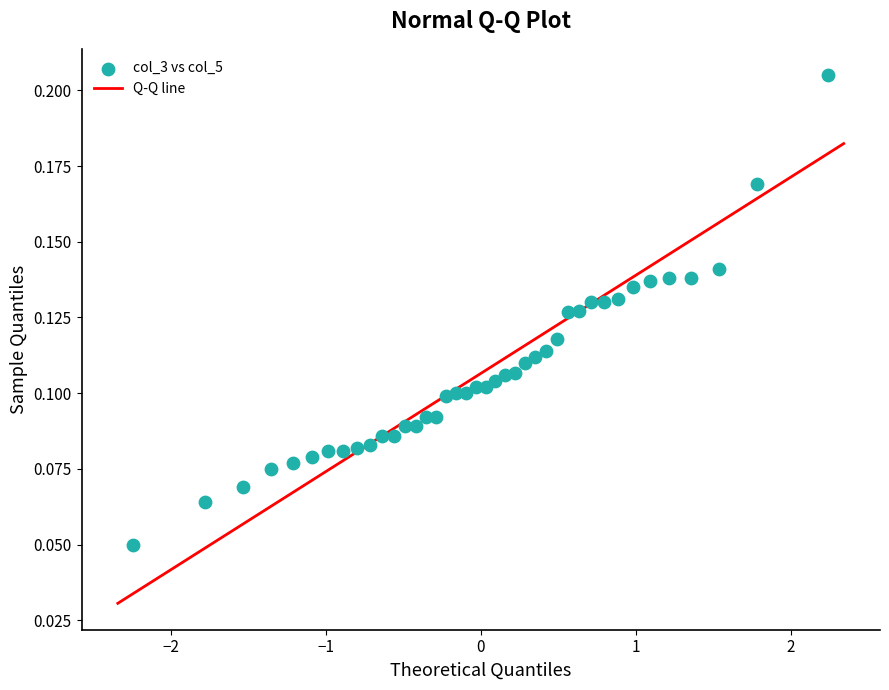

What is the range of X values (max minus min)?

4.5